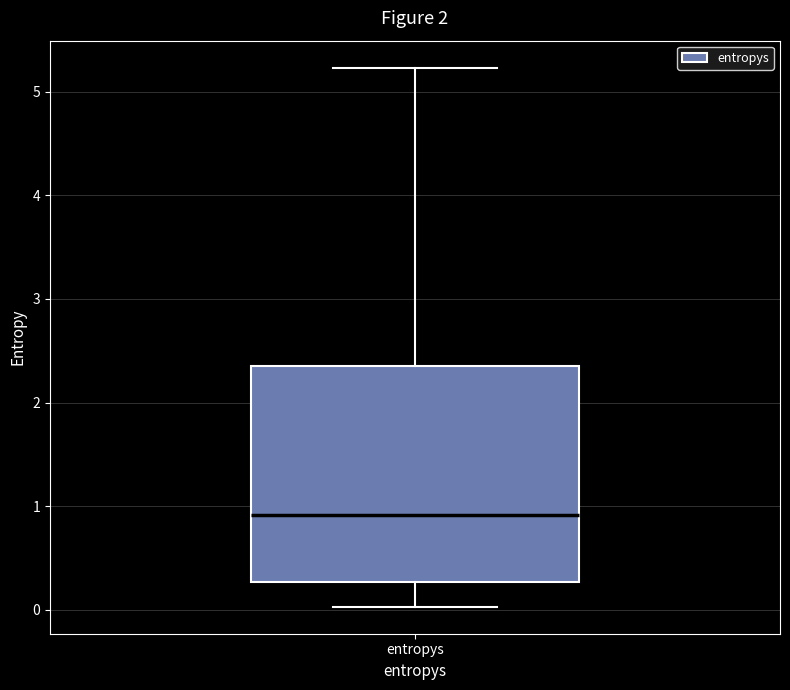

Where does the lower whisker of the box for entropys end on the y-axis? The values are not printed on the chart, so give them approximately, as read against the axis.

0.0